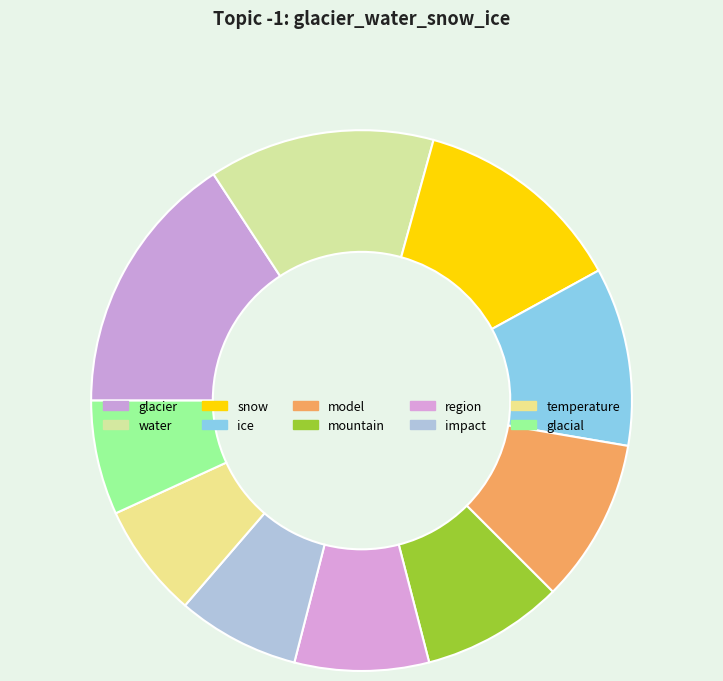

Which category has the biggest portion of the pie?

glacier